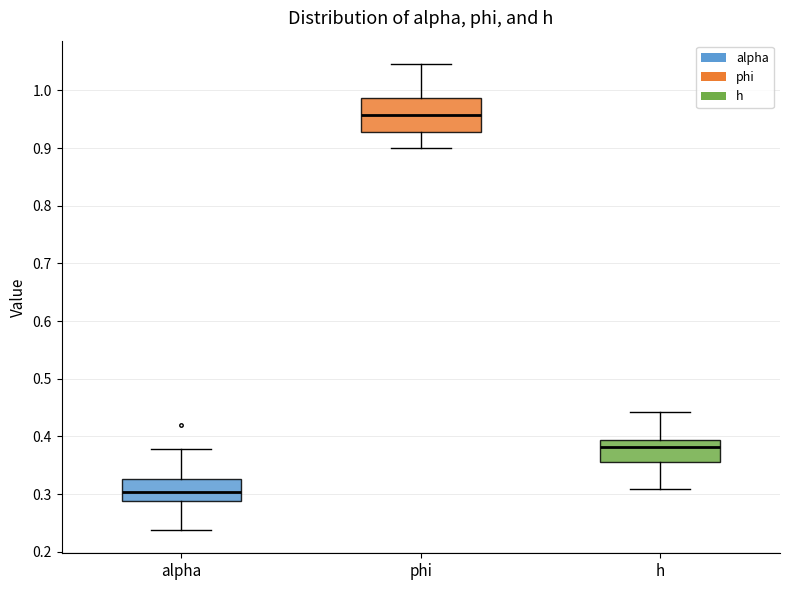

Reading left to right, read every box against the y-axis: the position of its median line, the range the box covers, and the ends of its whiskers. The values are not printed on the chart, so give them approximately, as read against the axis.

alpha: median 0.30, box 0.29 to 0.33, whiskers 0.24 to 0.38
phi: median 0.96, box 0.93 to 0.99, whiskers 0.90 to 1.05
h: median 0.38, box 0.36 to 0.39, whiskers 0.31 to 0.44